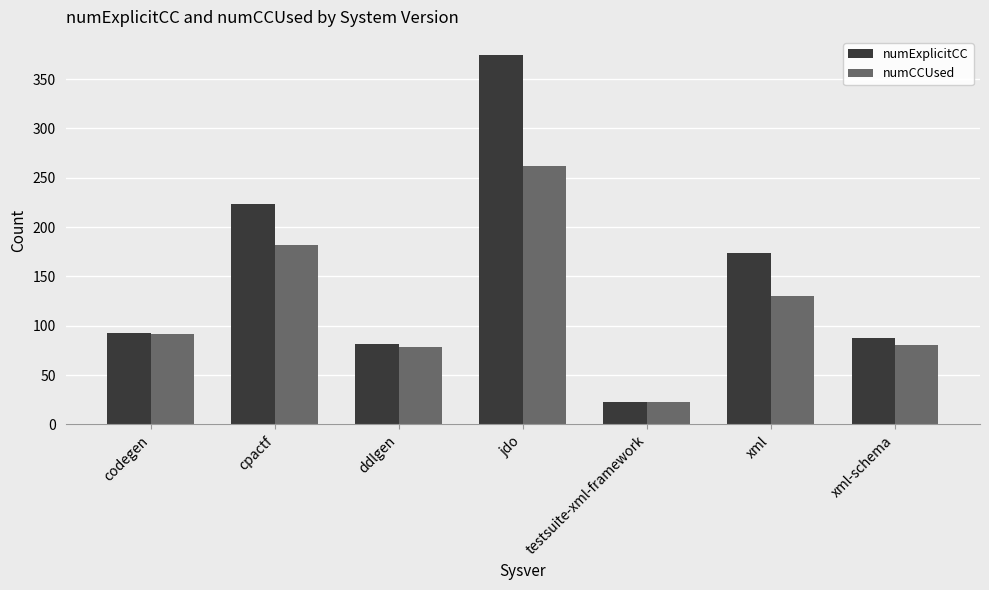

What is the difference between the maximum and second lowest values in the numExplicitCC series?

293